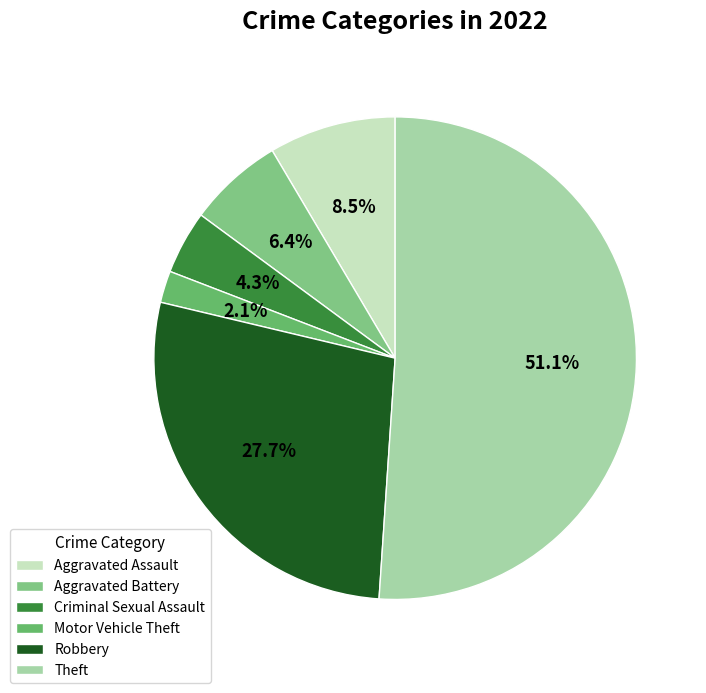

Approximately how many times larger is the value at Theft compared to Aggravated Battery?

8.0